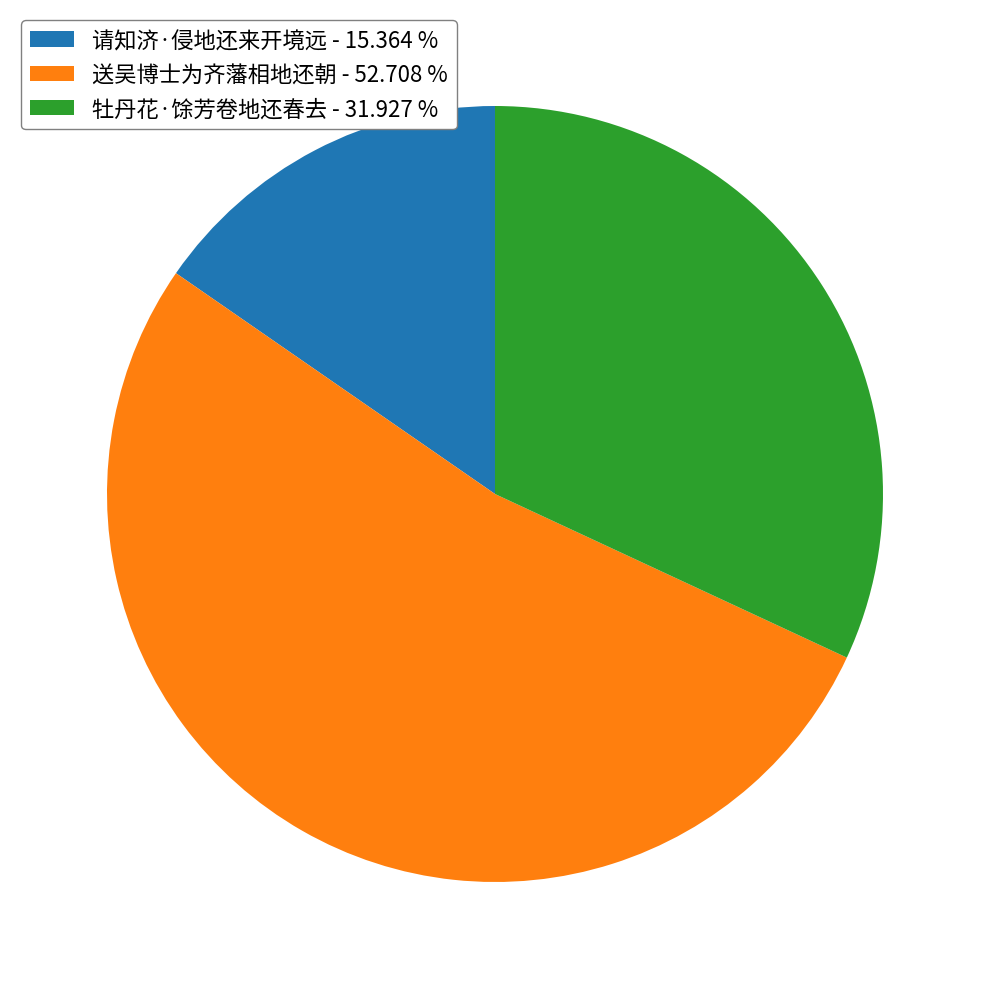

What is the largest slice in the pie chart?

送吴博士为齐藩相地还朝